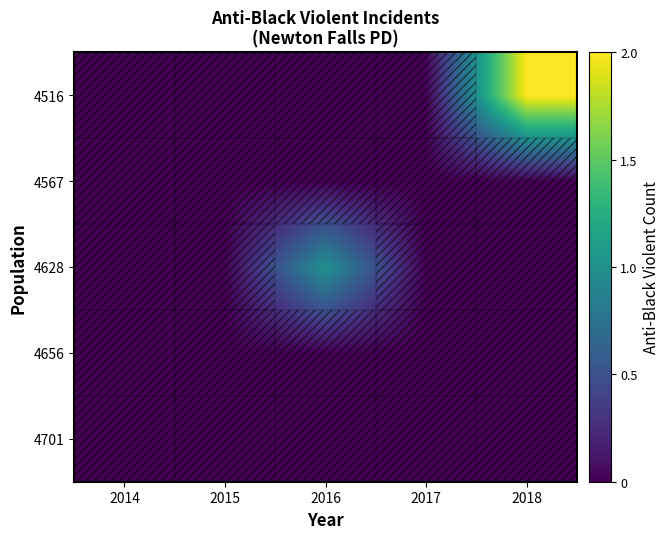

At which category does the chart reach its minimum across all series?

2014